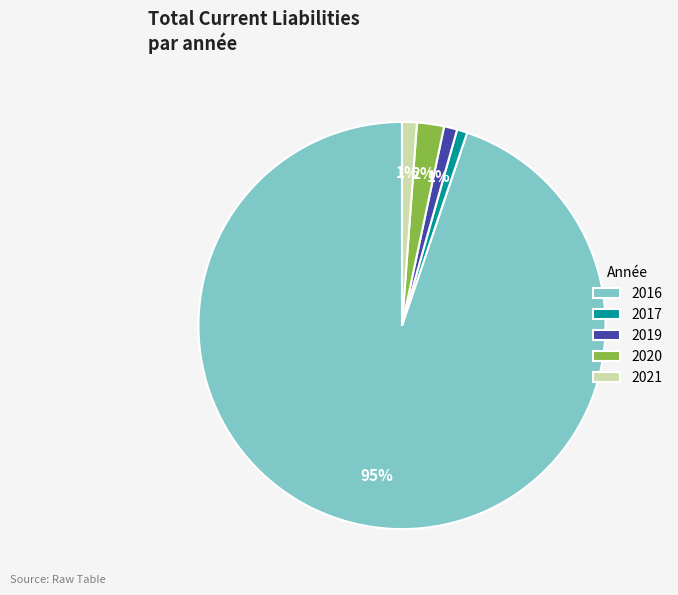

Is there a majority slice in this chart?

Yes